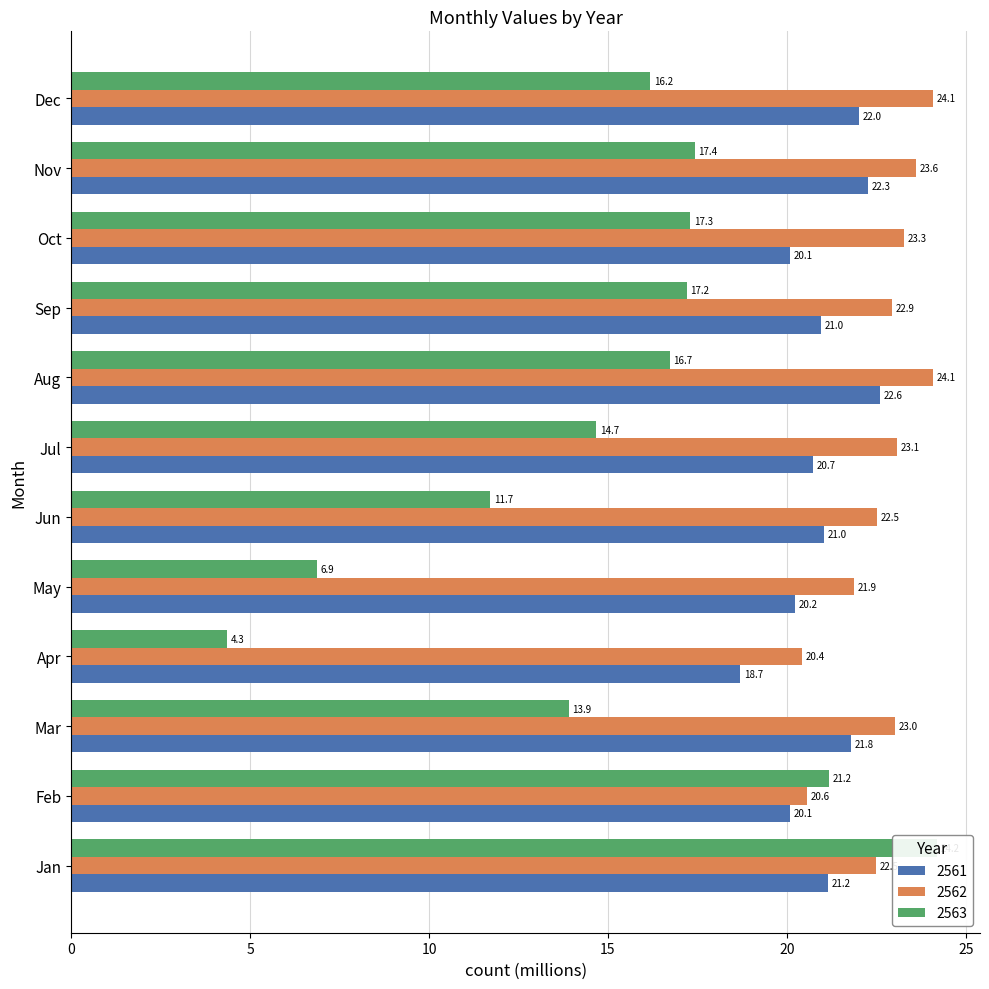

At Jun, list the series in order from smallest to largest.

2563, 2561, 2562